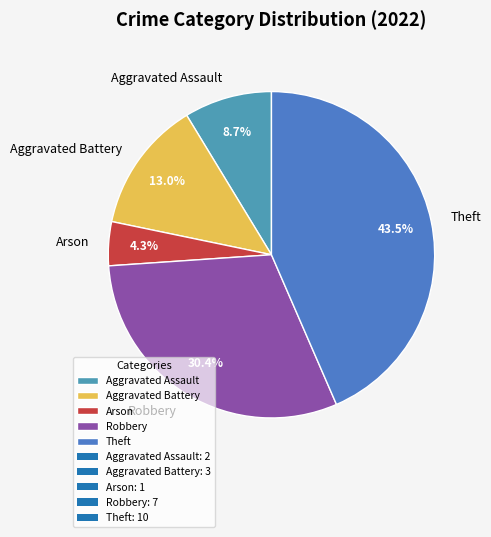

Does Aggravated Assault account for over 50% of the chart?

No